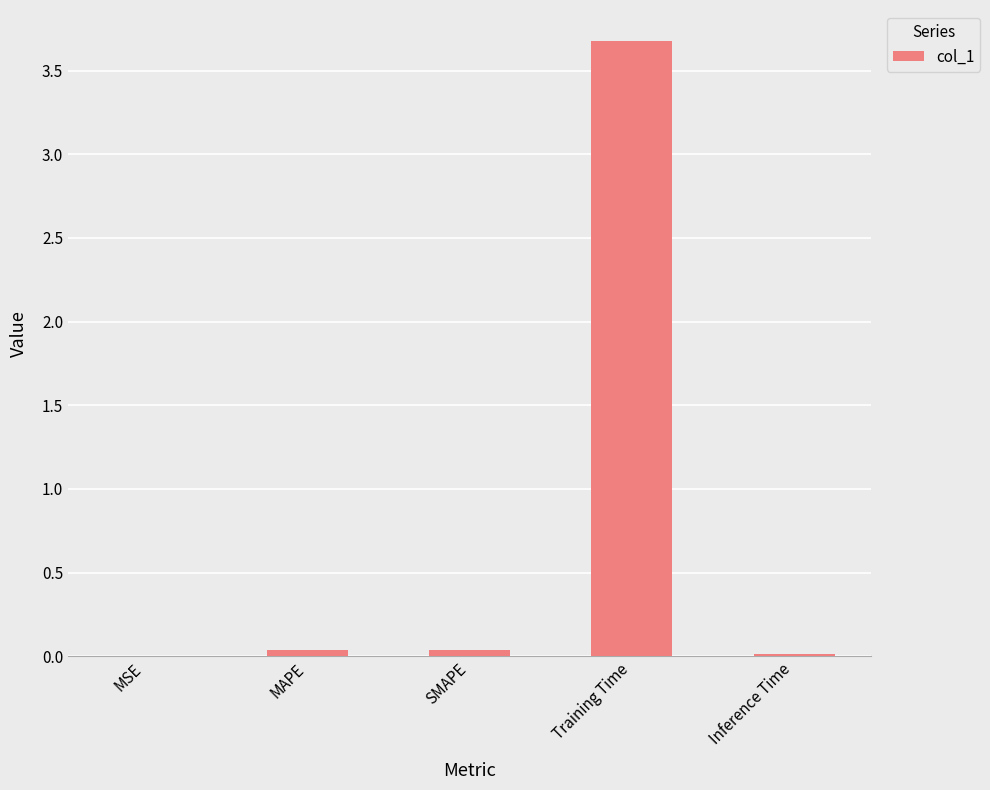

True or false: the data shows 0.0 at Inference Time.

True